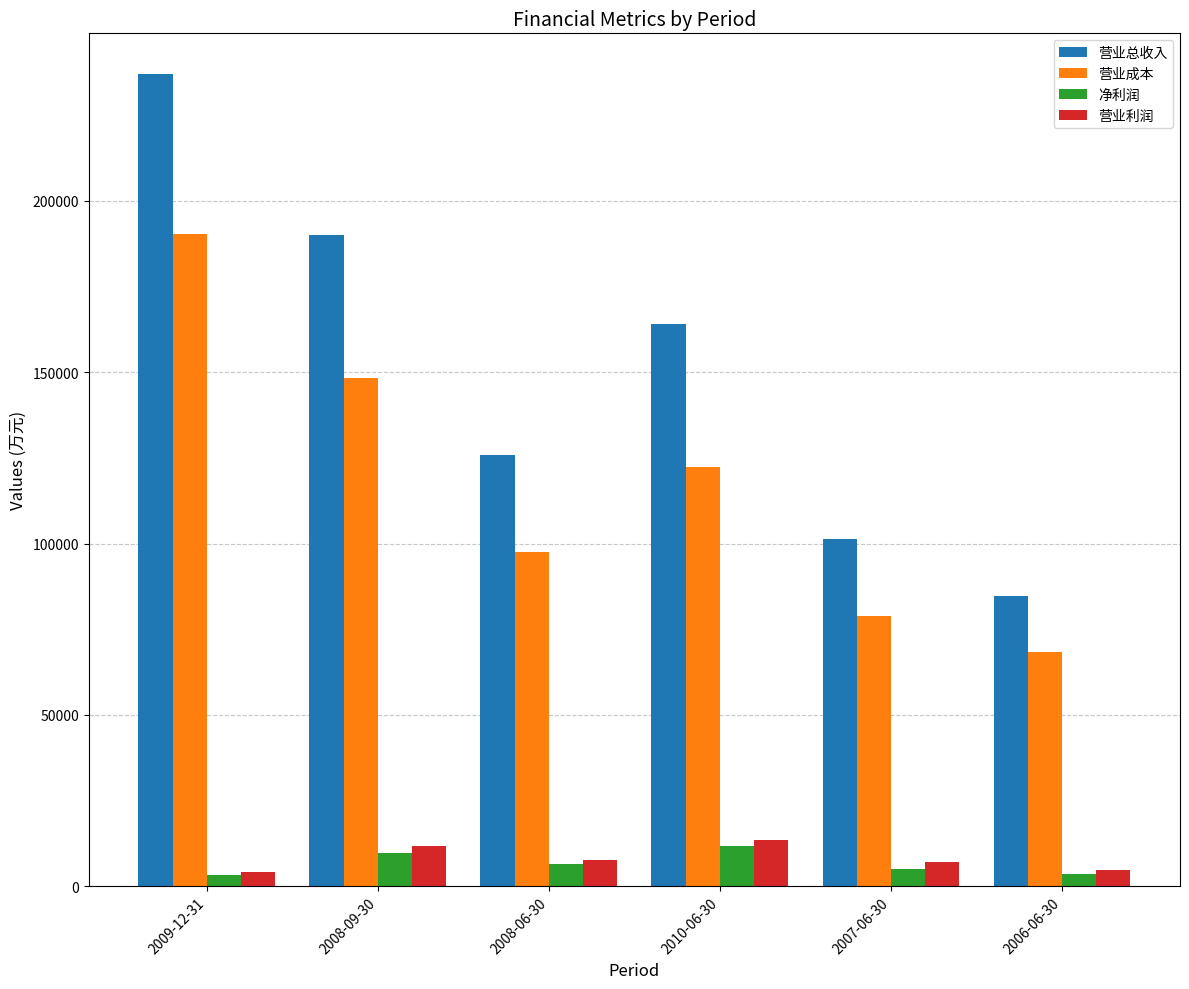

At which label does 营业成本 reach its minimum?

2006-06-30